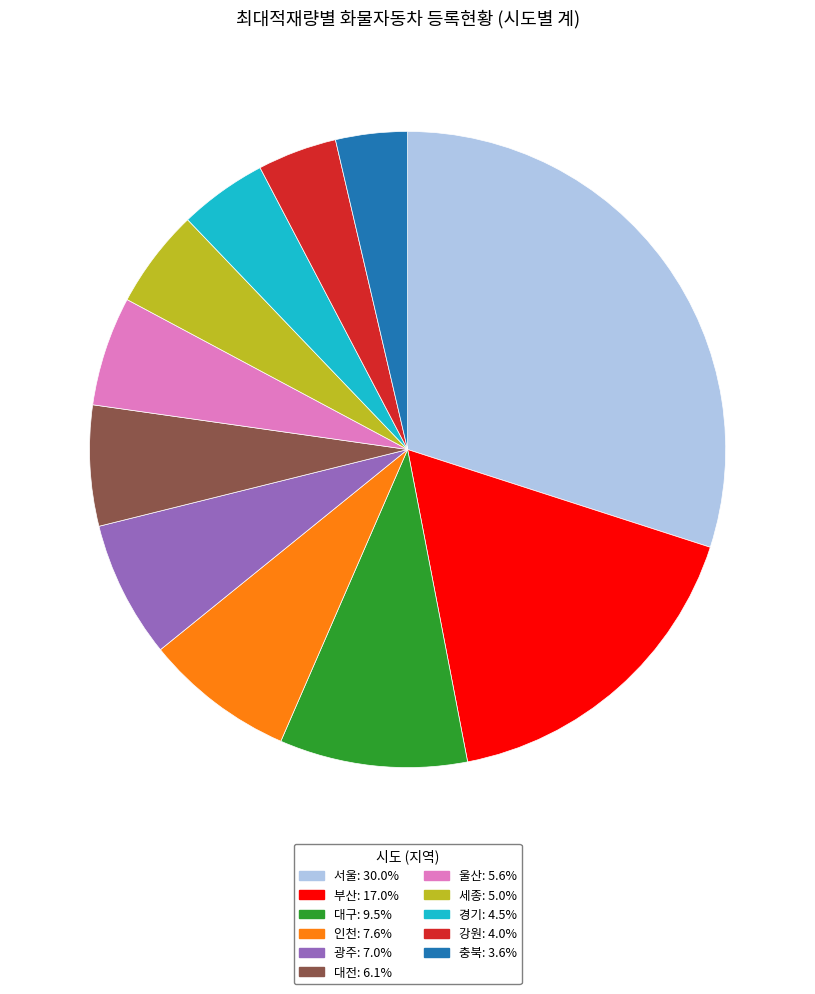

Is the sum of 대구 and 울산 greater than half?

No